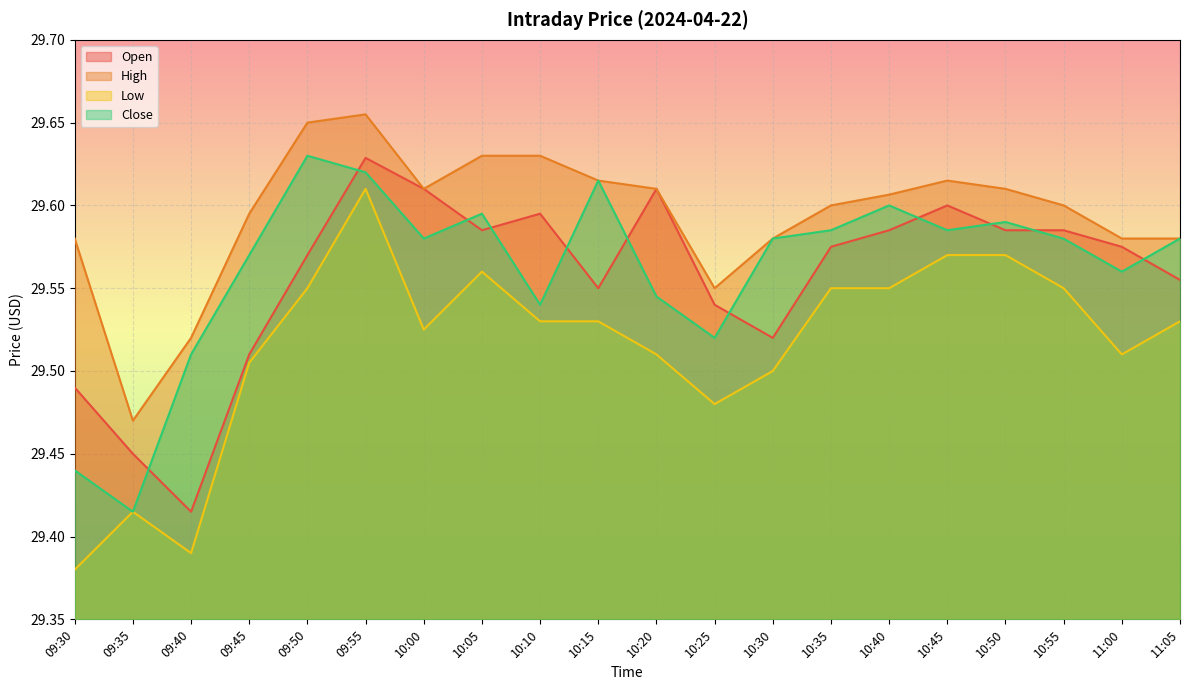

Rank the series by their maximum value, from lowest to highest.

Low, Open, Close, High